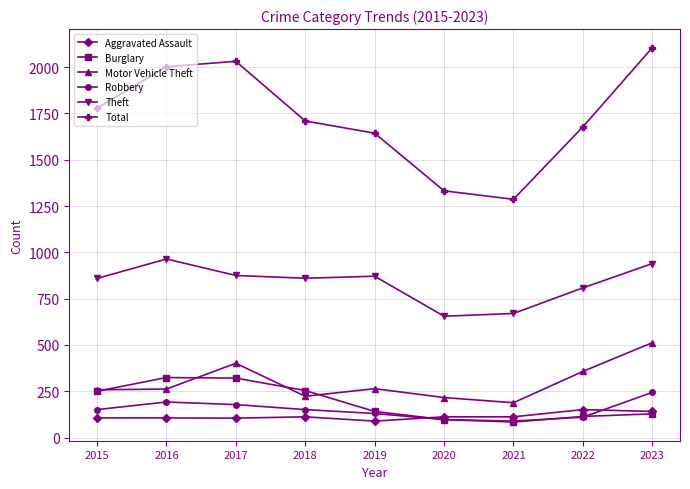

What is the value of the Motor Vehicle Theft point at the 7th from the left?

188